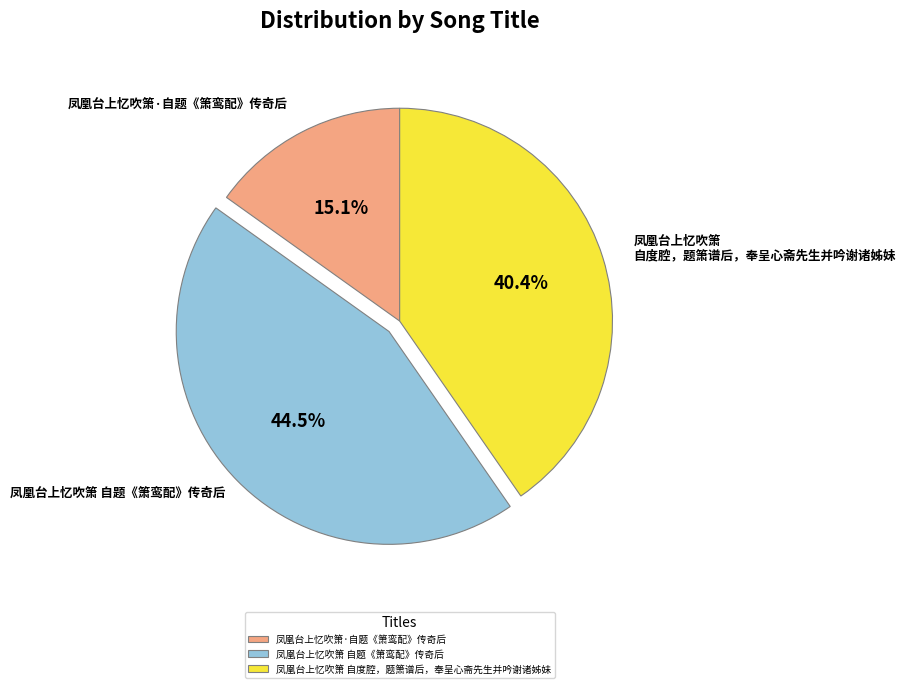

Between 凤凰台上忆吹箫 自度腔，题箫谱后，奉呈心斋先生并吟谢诸姊妹 and 凤凰台上忆吹箫 自题《箫鸾配》传奇后, which is larger?

凤凰台上忆吹箫 自题《箫鸾配》传奇后